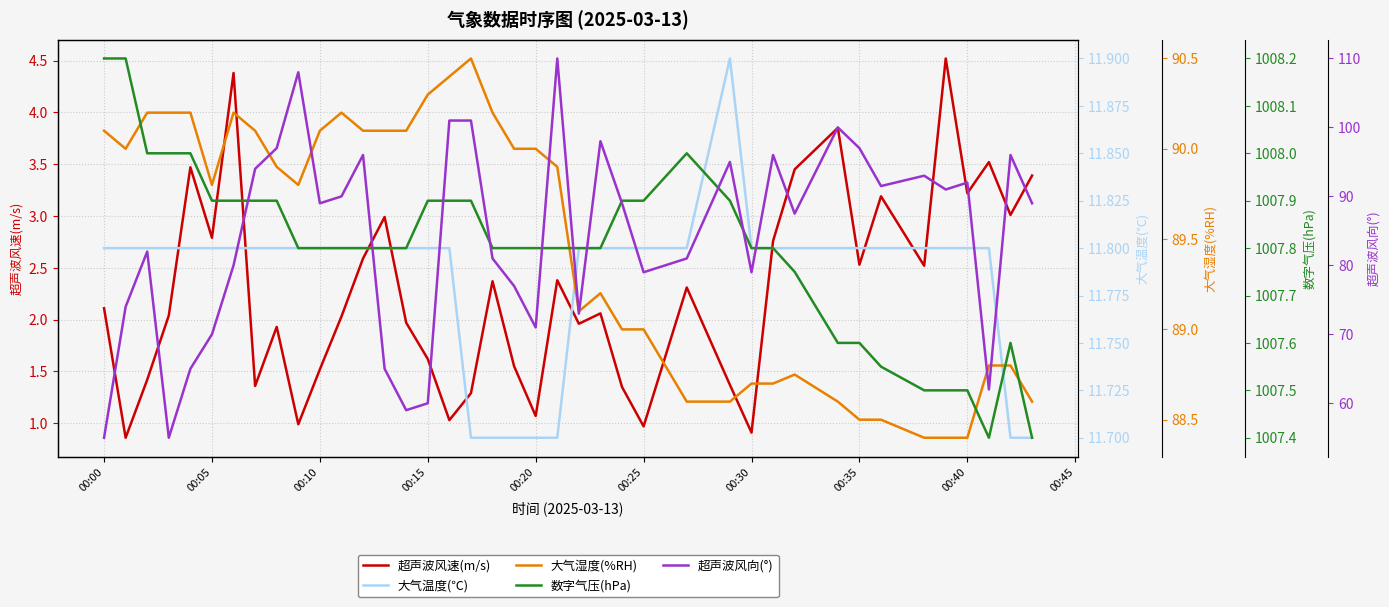

What is the maximum value for 超声波风速(m/s)?

4.5